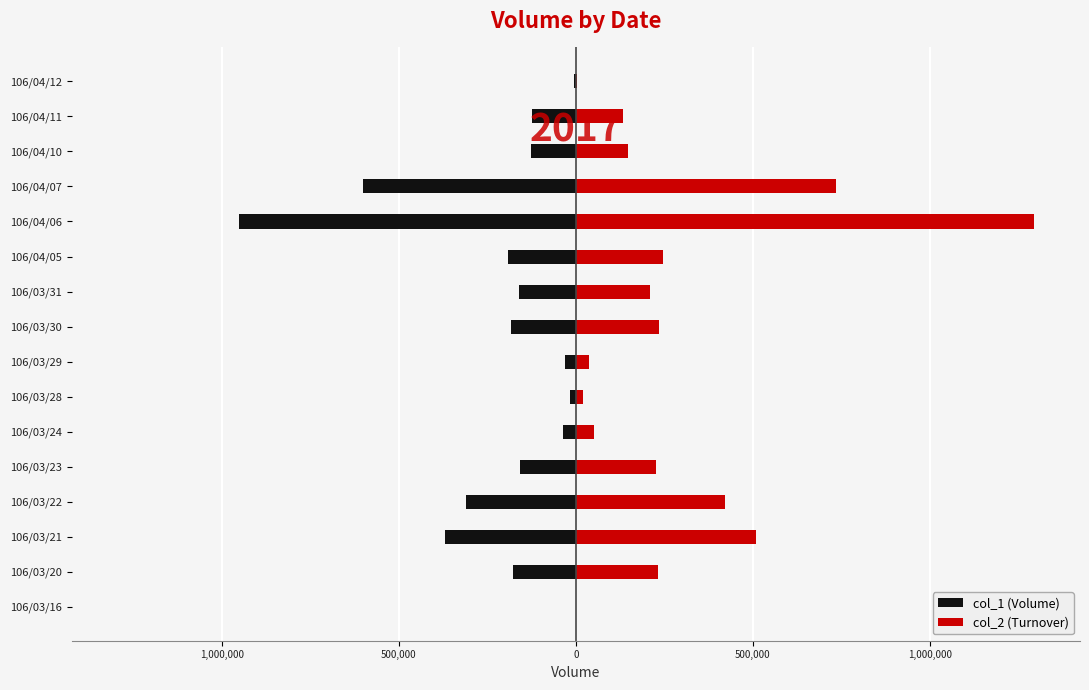

What is the greatest value displayed?

1295230